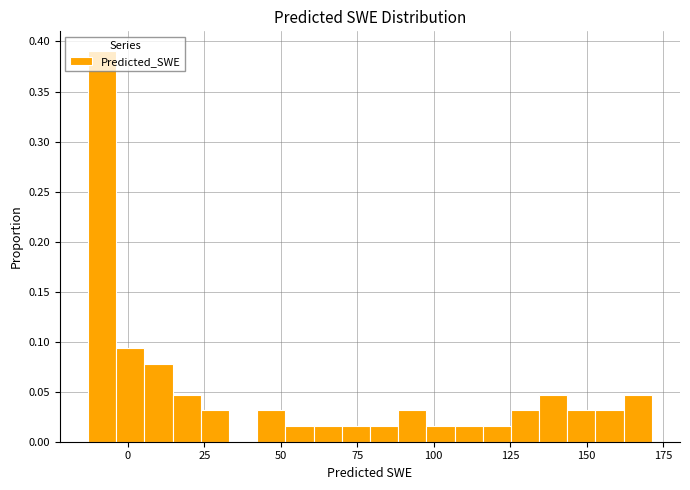

Read against the x-axis, roughly where is the centre of the tallest bar?

-10